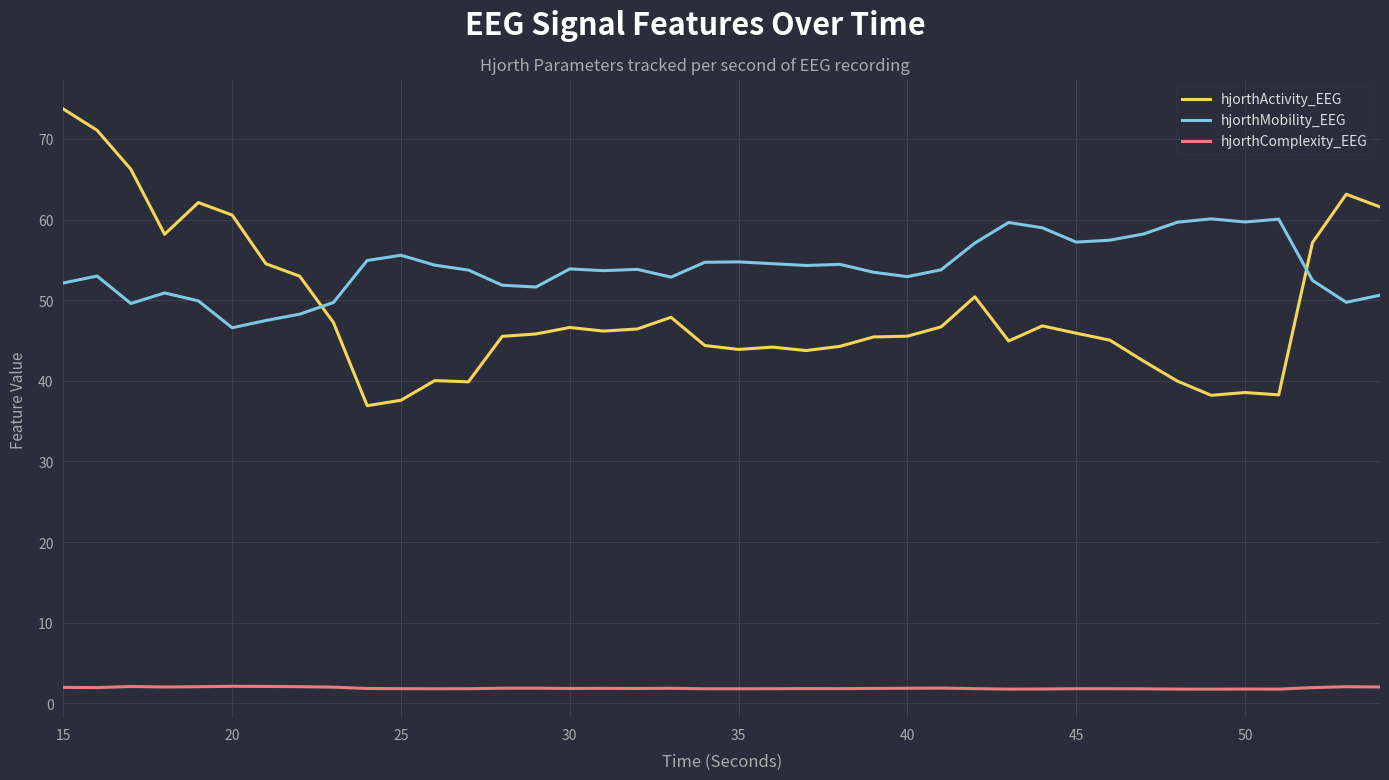

What is the highest value of the hjorthActivity_EEG series?

73.7